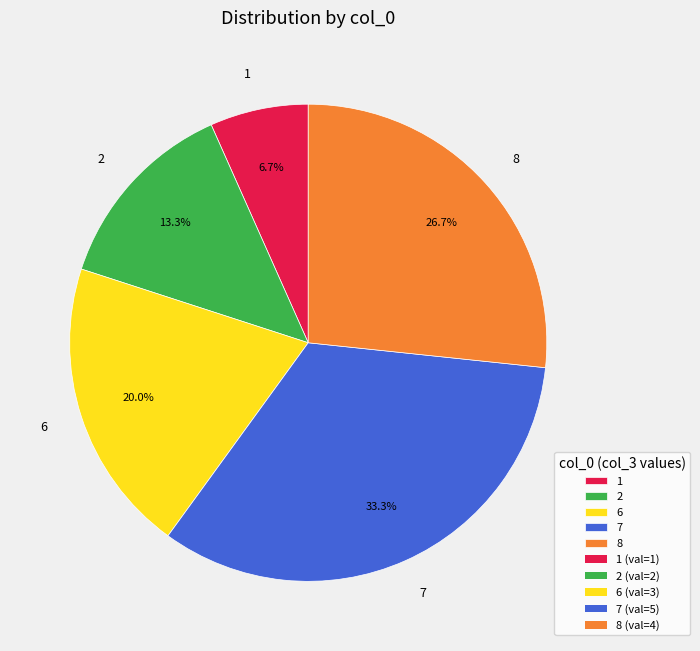

How many slices are in this pie chart?

5